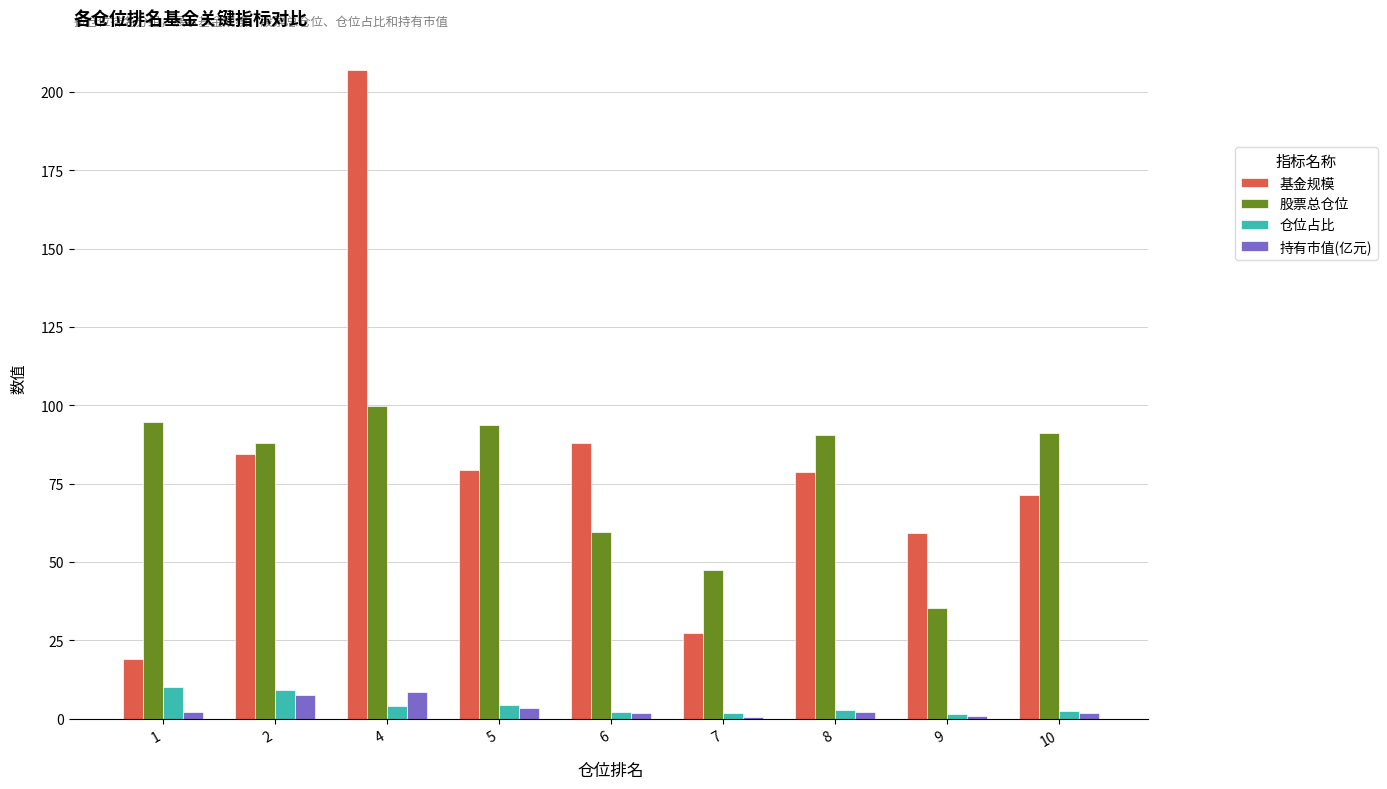

What is the total value across all series at 1?

125.5